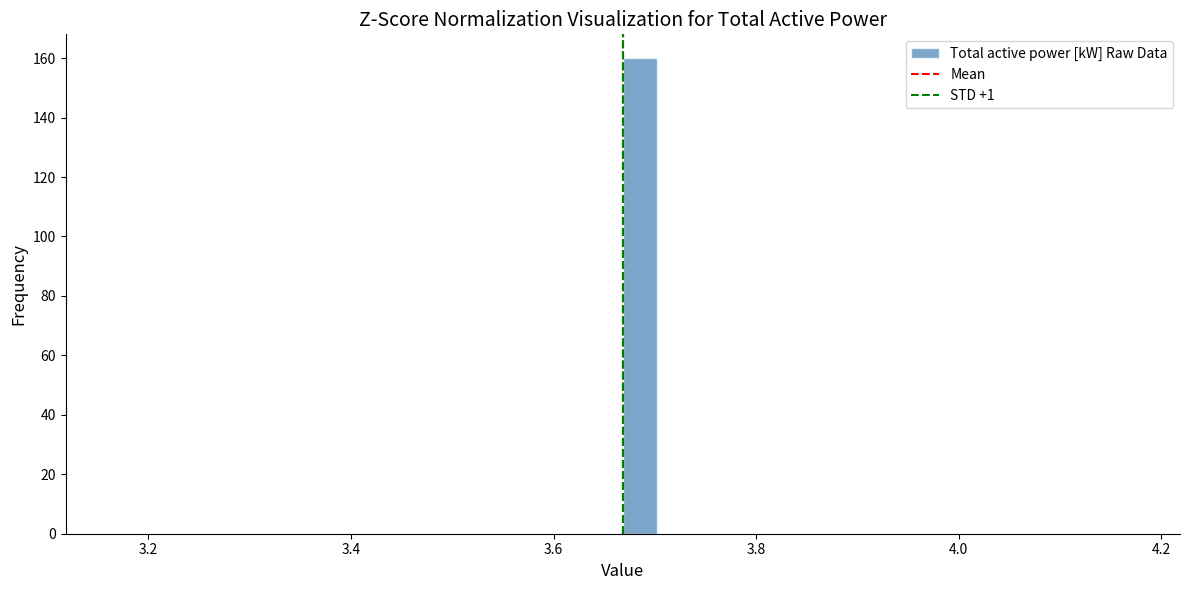

Around what value on the x-axis is the tallest bar? Give the approximate position of its centre, as read against the axis.

3.68